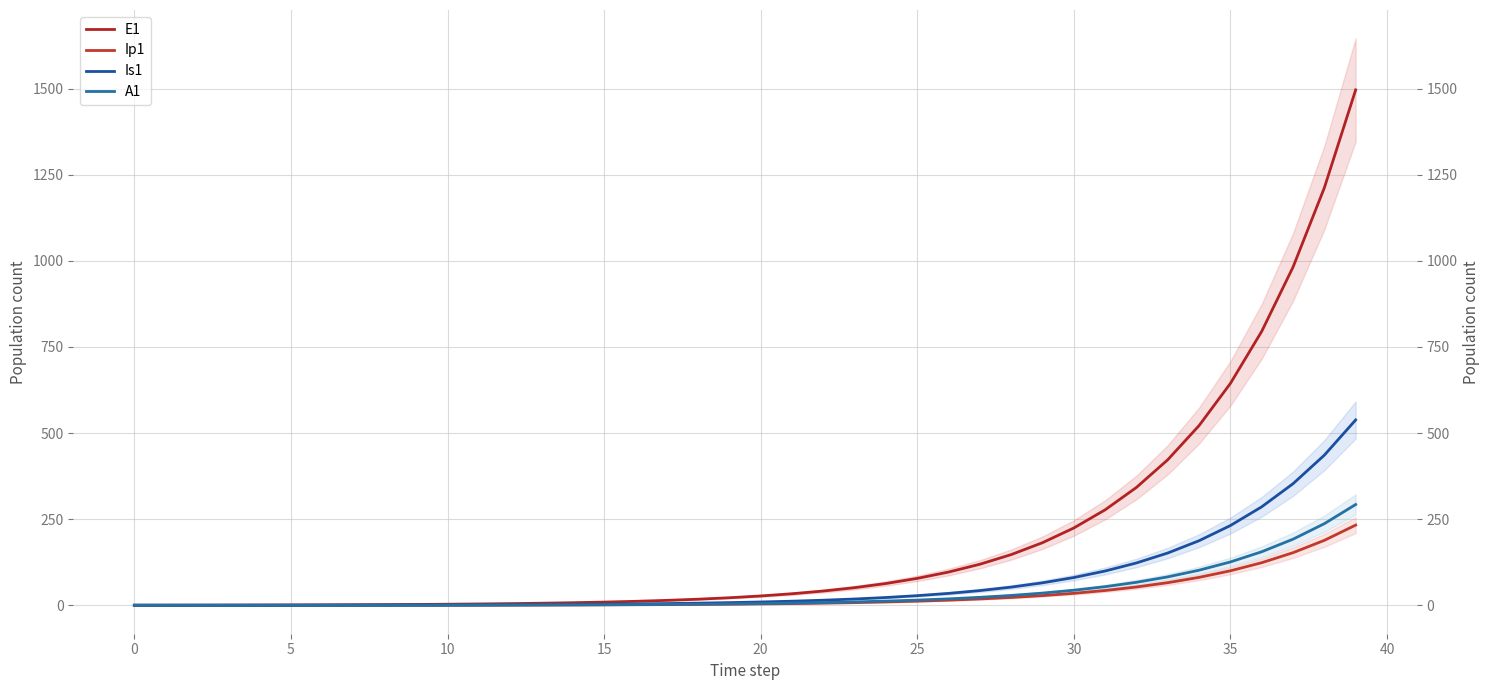

List the series in order of their peak value, lowest first.

Ip1, A1, Is1, E1